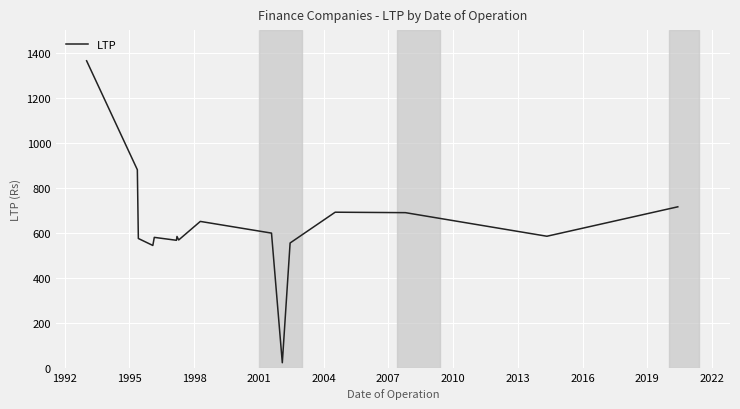

What is the difference between the maximum and minimum values?

1343.9